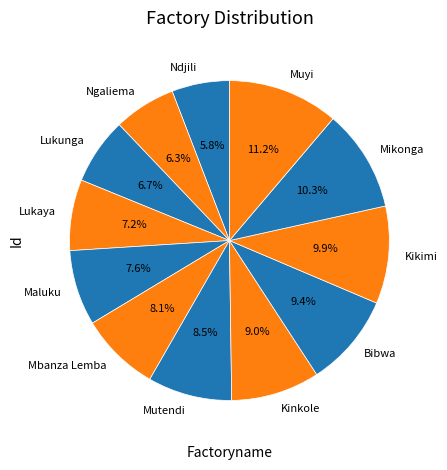

Is it true that Mutendi is 1% of the pie?

False